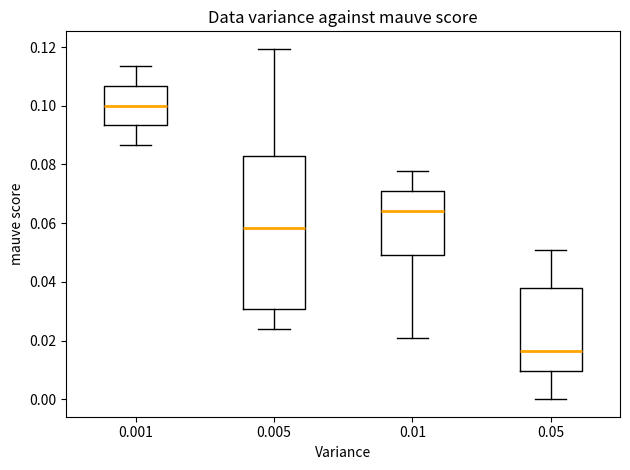

Which box's median line is the lowest?

0.05